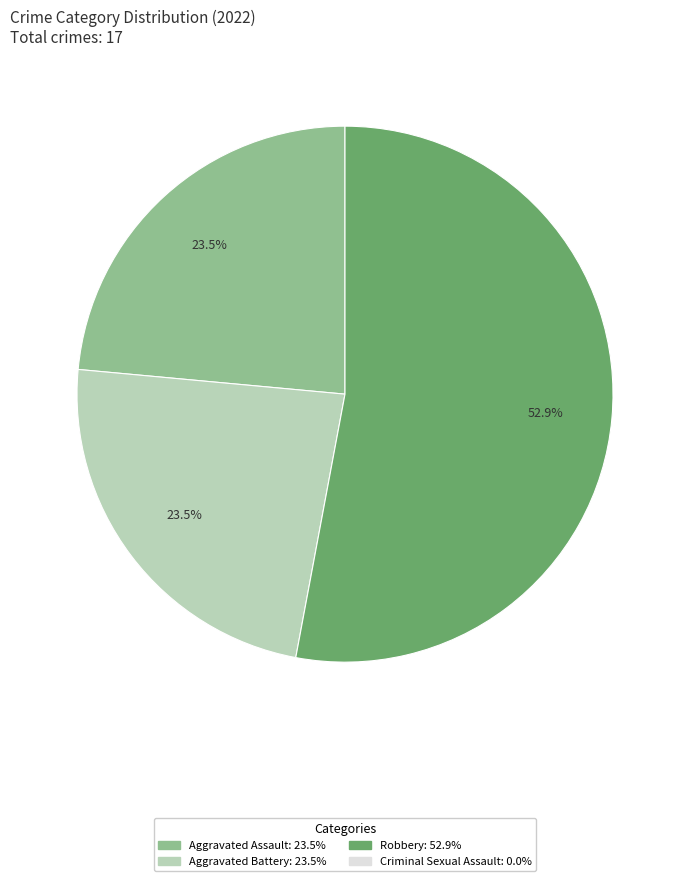

Does any single category account for the majority?

Yes